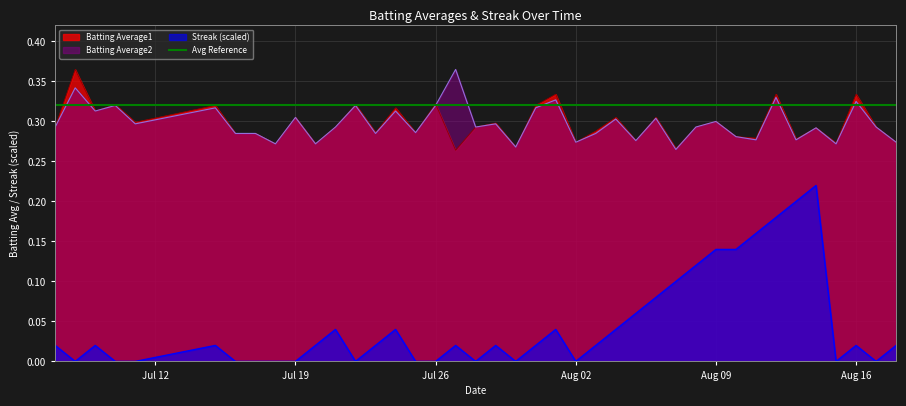

True or false: Batting Average2 and Streak (scaled) intersect in this chart.

False